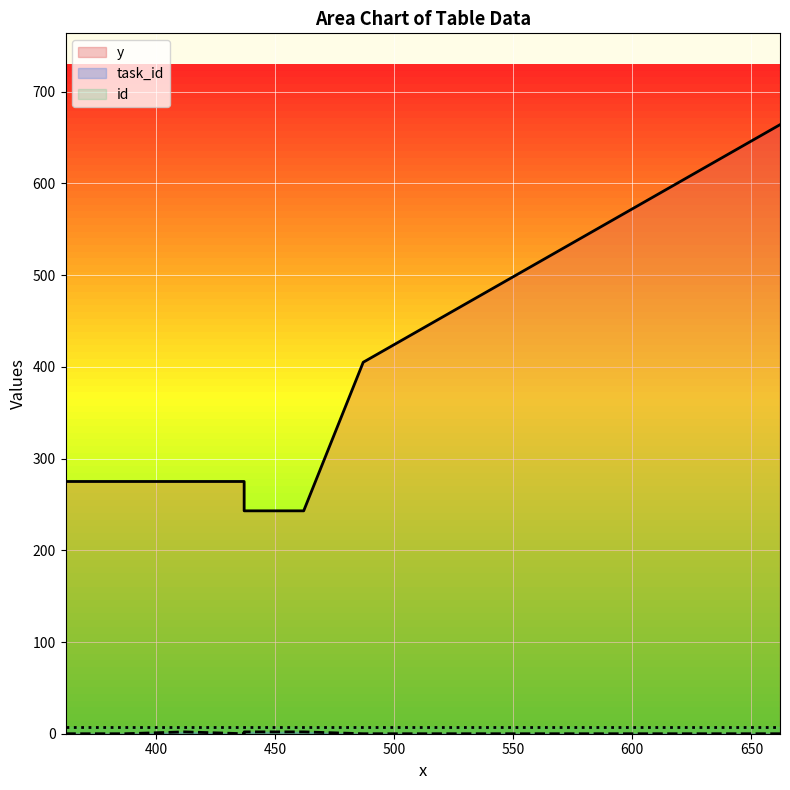

How many values in the y series are below 275?

3